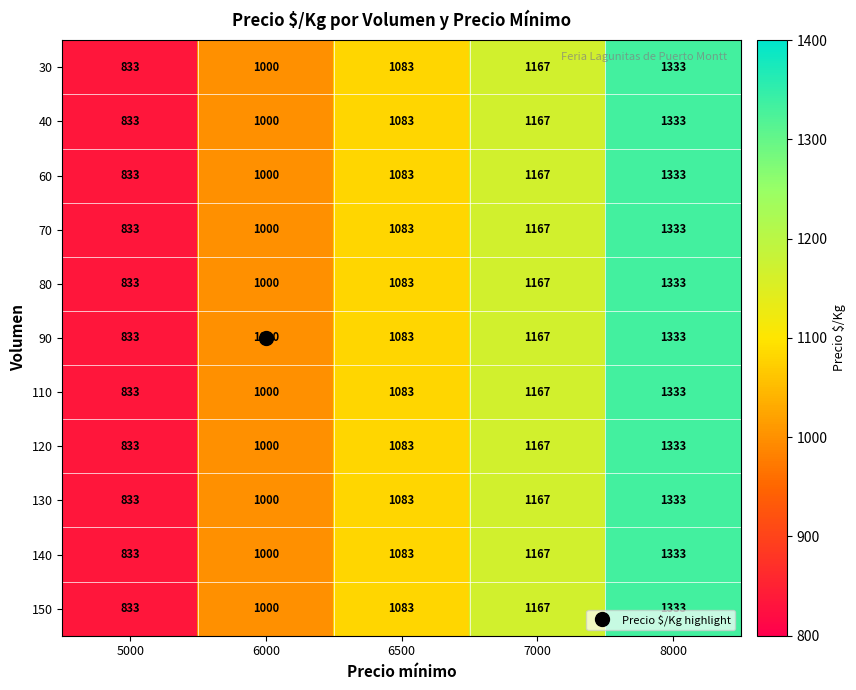

At how many categories does at least one series exceed 887?

4